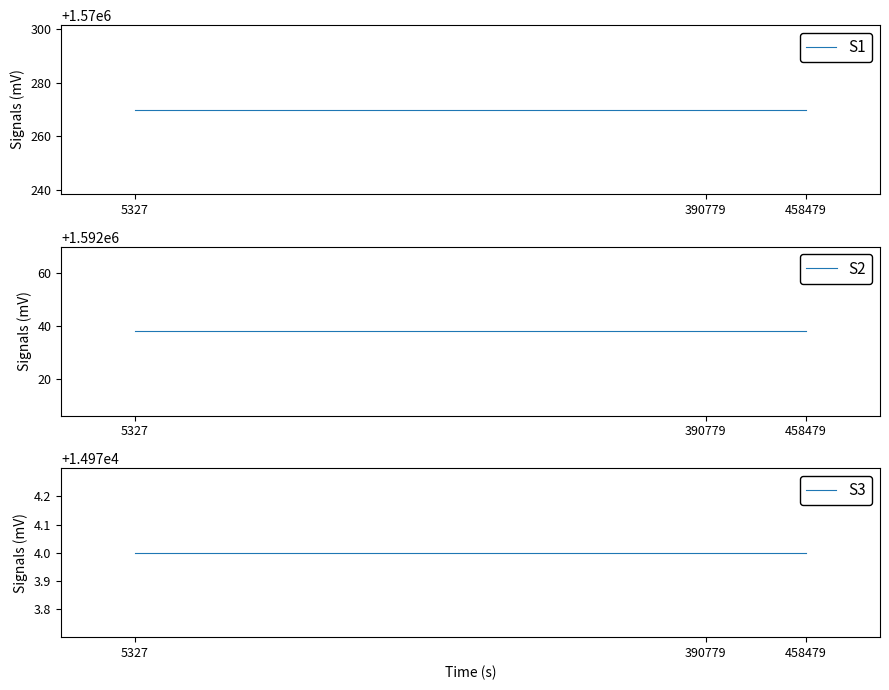

Is it true that S1 equals 336535 at 390779?

False